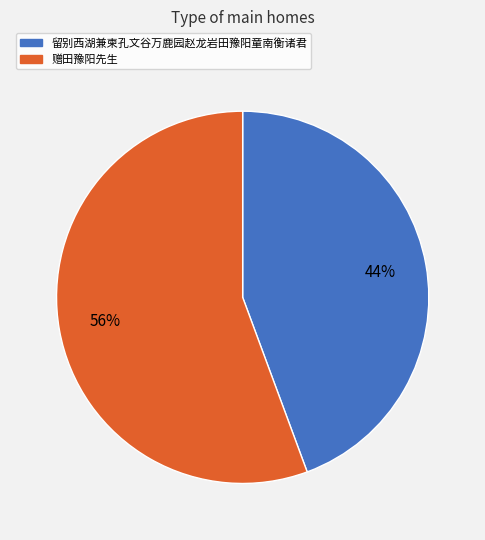

Is it true that 留别西湖兼柬孔文谷万鹿园赵龙岩田豫阳童南衡诸君 is 59% of the pie?

False